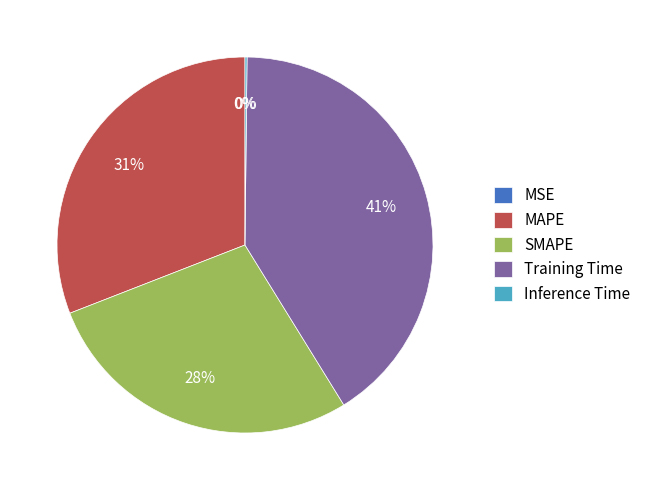

Combined, do SMAPE and MAPE account for over 50%?

Yes